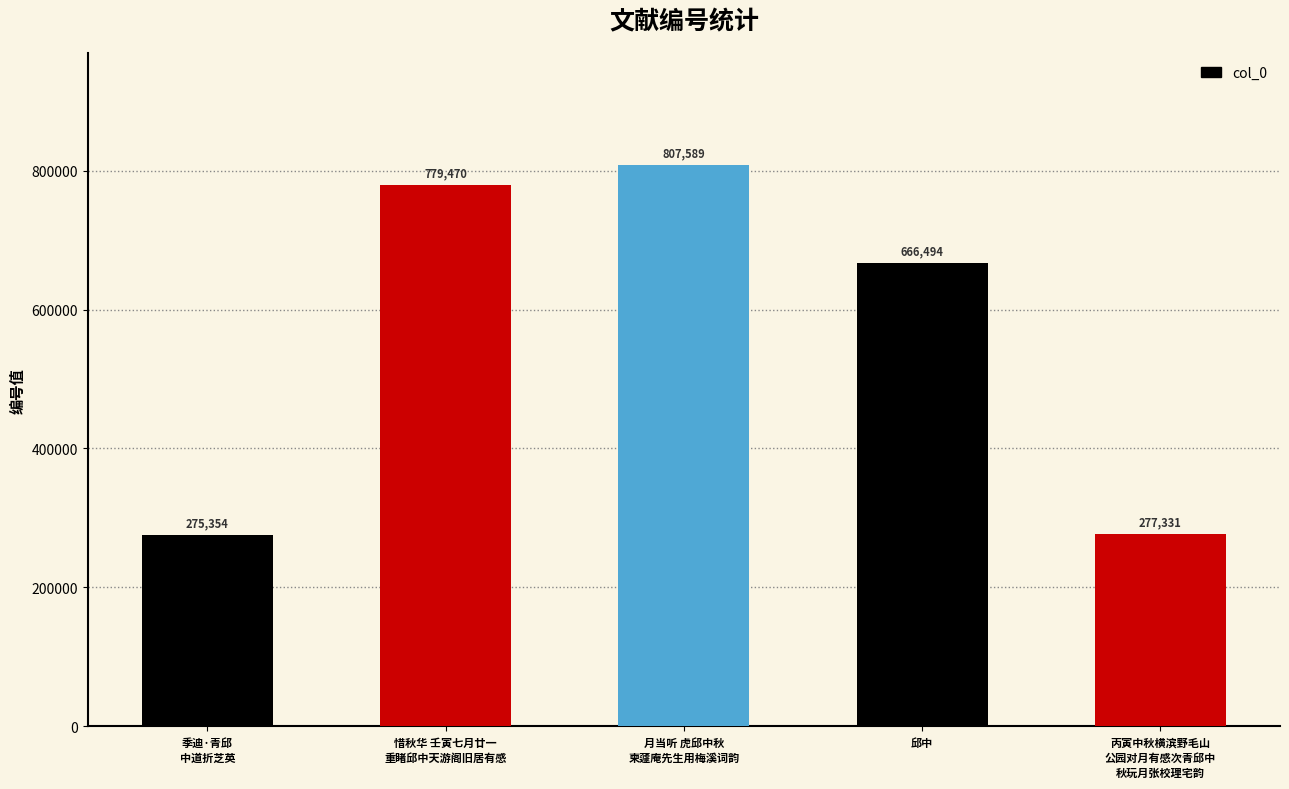

The chart shows a value of 413376 at 丙寅中秋横滨野毛山
公园对月有感次青邱中
秋玩月张校理宅韵. True or false?

False